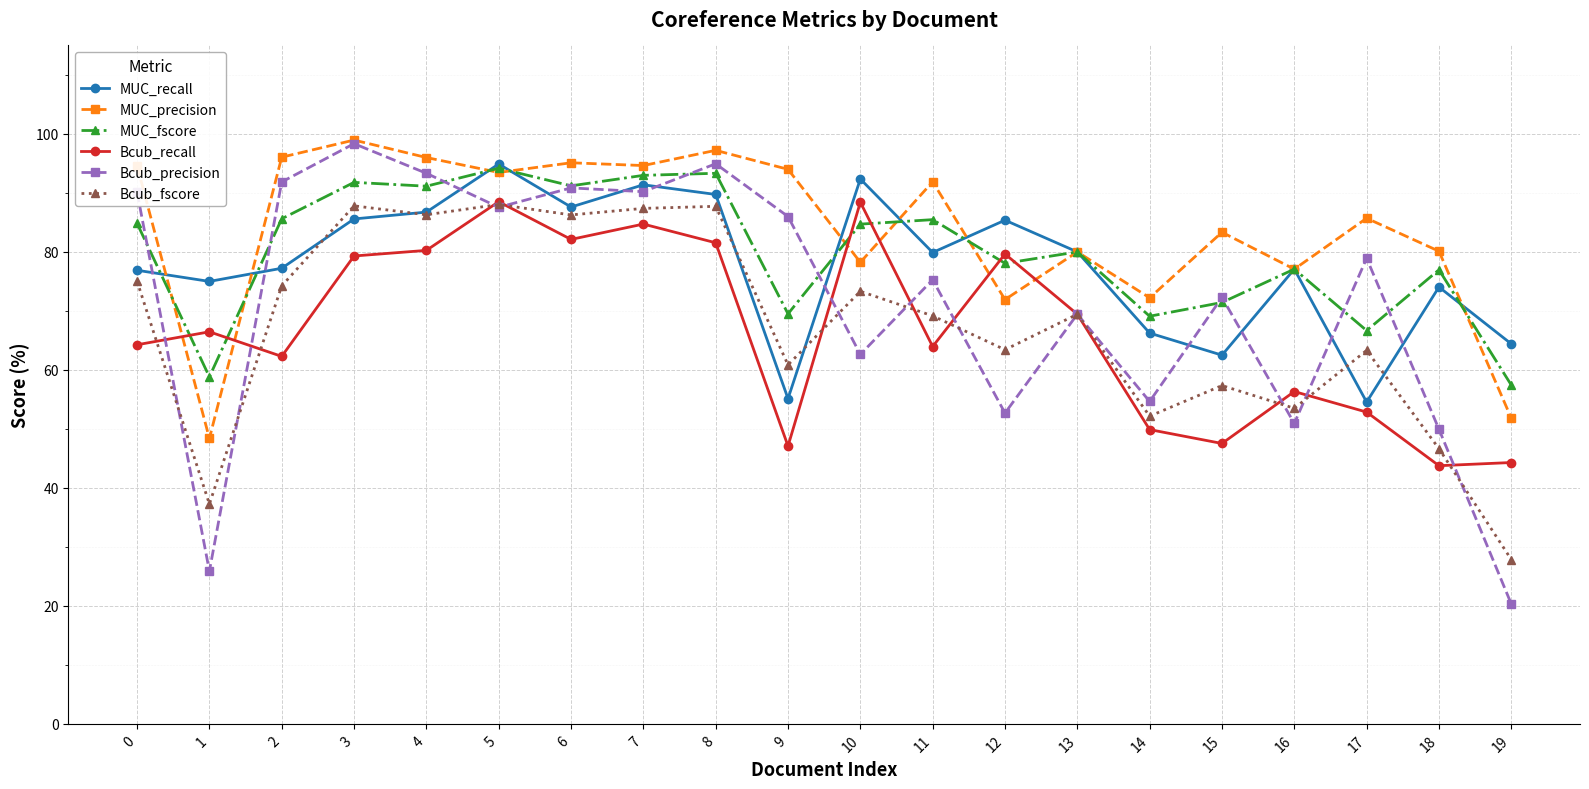

Which series ends up on top after the final intersection of MUC_fscore and Bcub_recall?

MUC_fscore